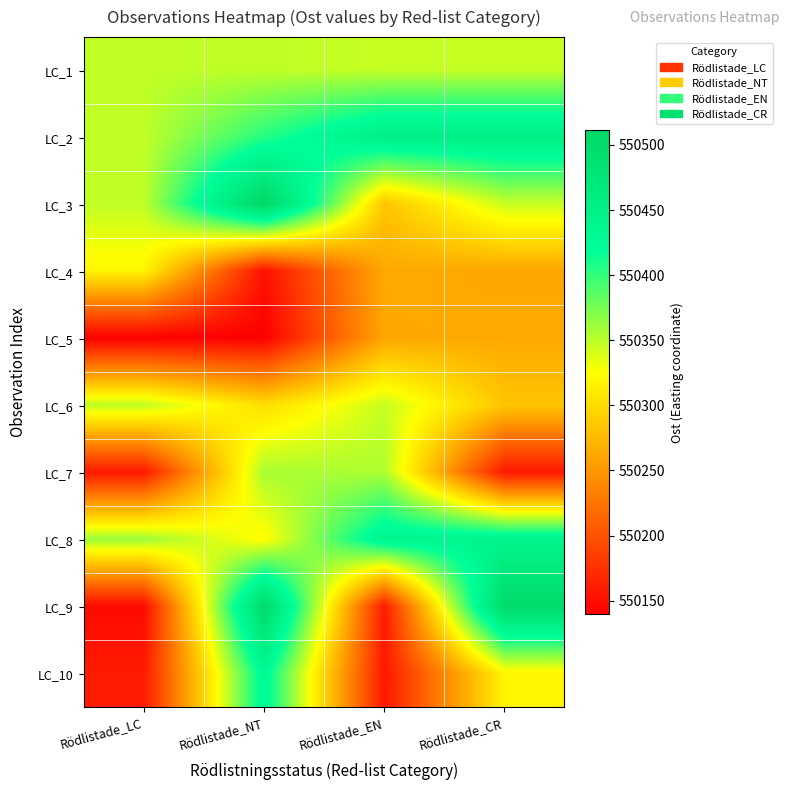

What is the difference between the highest and lowest values at Rödlistade_EN?

294.6